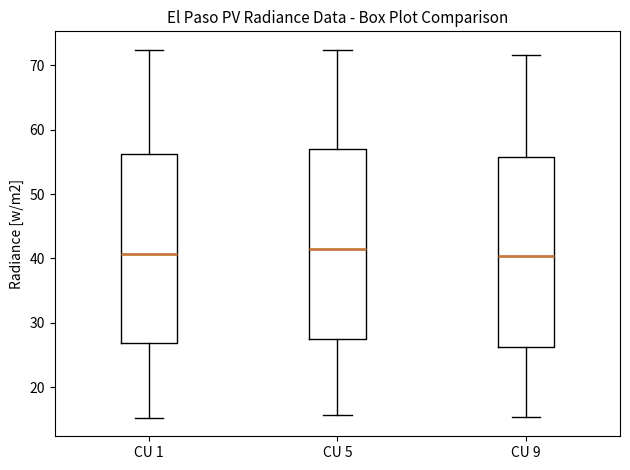

Reading left to right, transcribe this box plot: for each box, give where its median line is, the range the box spans, and where its two whiskers end, as read against the y-axis. The values are not printed on the chart, so give them approximately, as read against the axis.

CU 1: median 41, box 27 to 56, whiskers 15 to 72
CU 5: median 41, box 27 to 57, whiskers 16 to 72
CU 9: median 40, box 26 to 56, whiskers 15 to 72